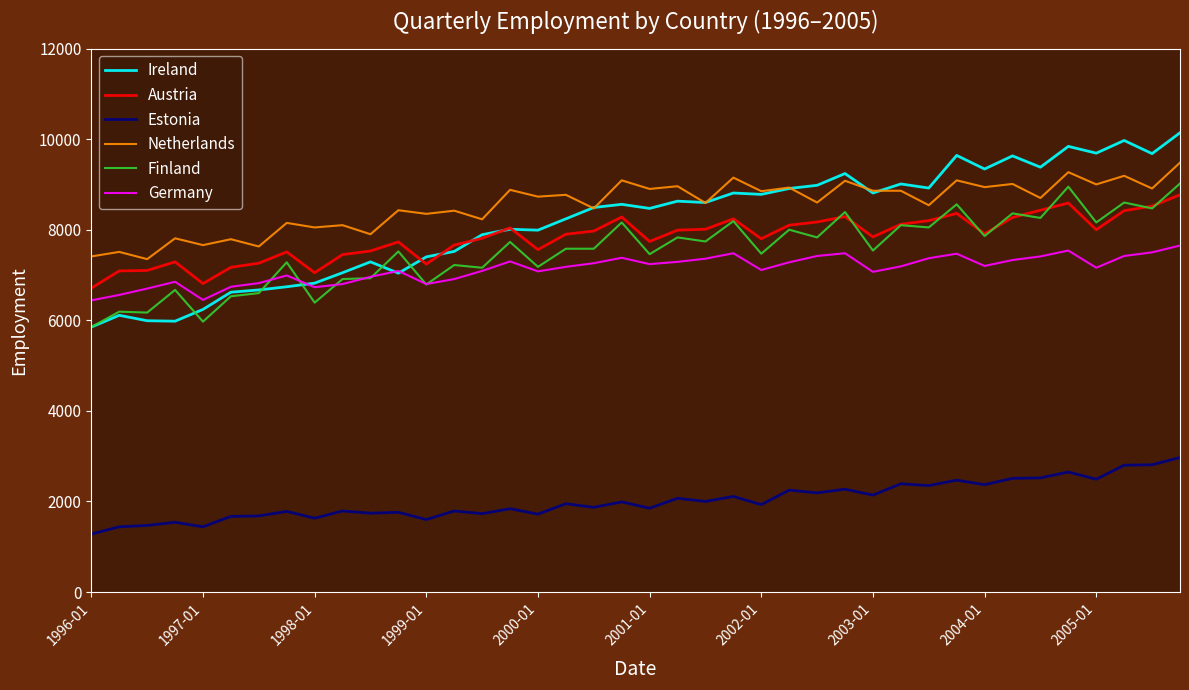

What is the minimum value shown in the chart?

1280